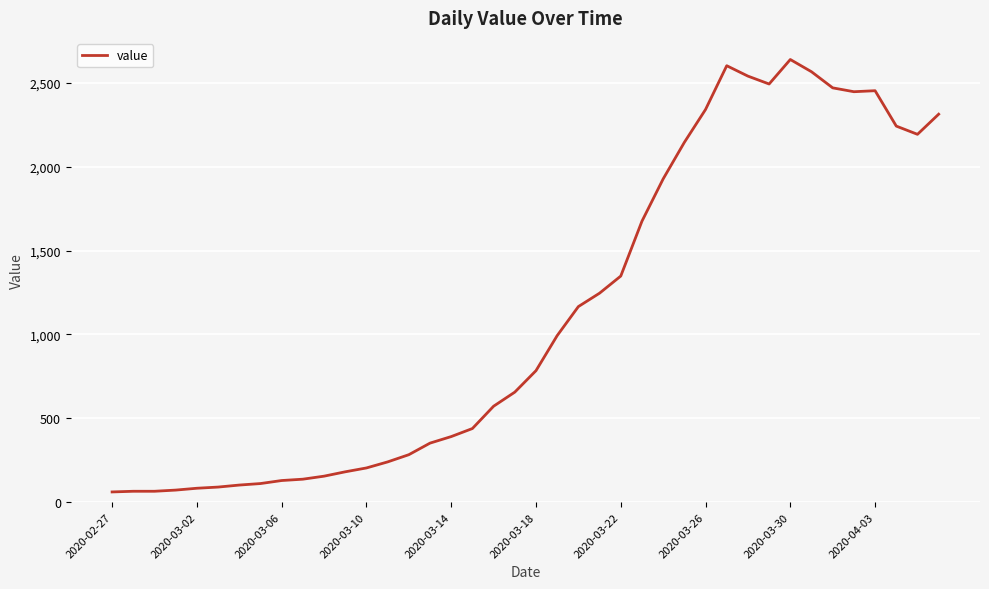

What is the greatest value displayed?

2639